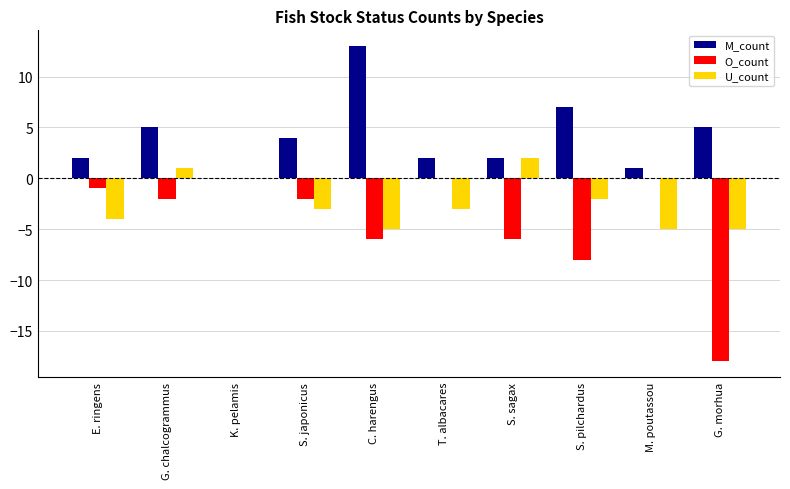

Does the chart contain stacked bars?

No